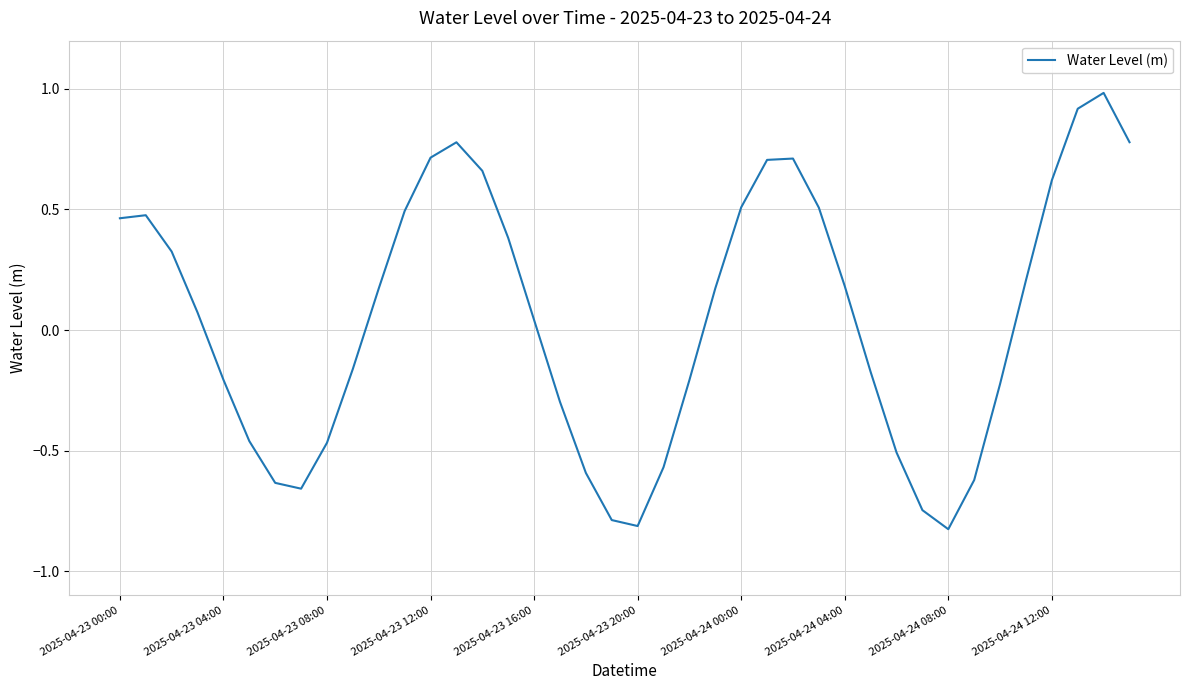

What is the difference between the second highest and second lowest values?

1.7